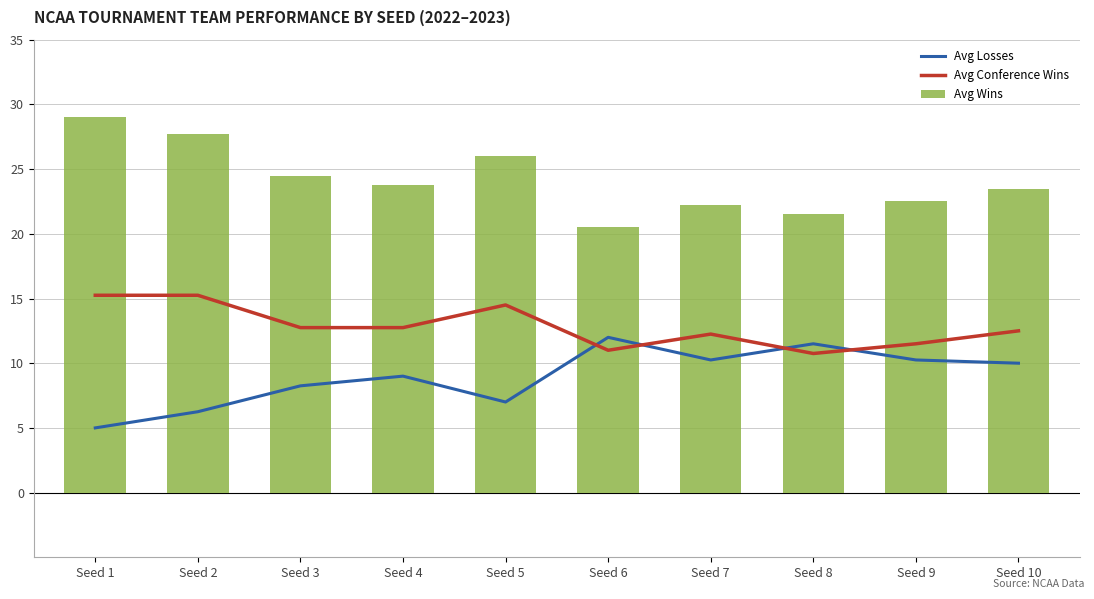

What is the difference between the maximum and second lowest values in the Avg Wins series?

7.5